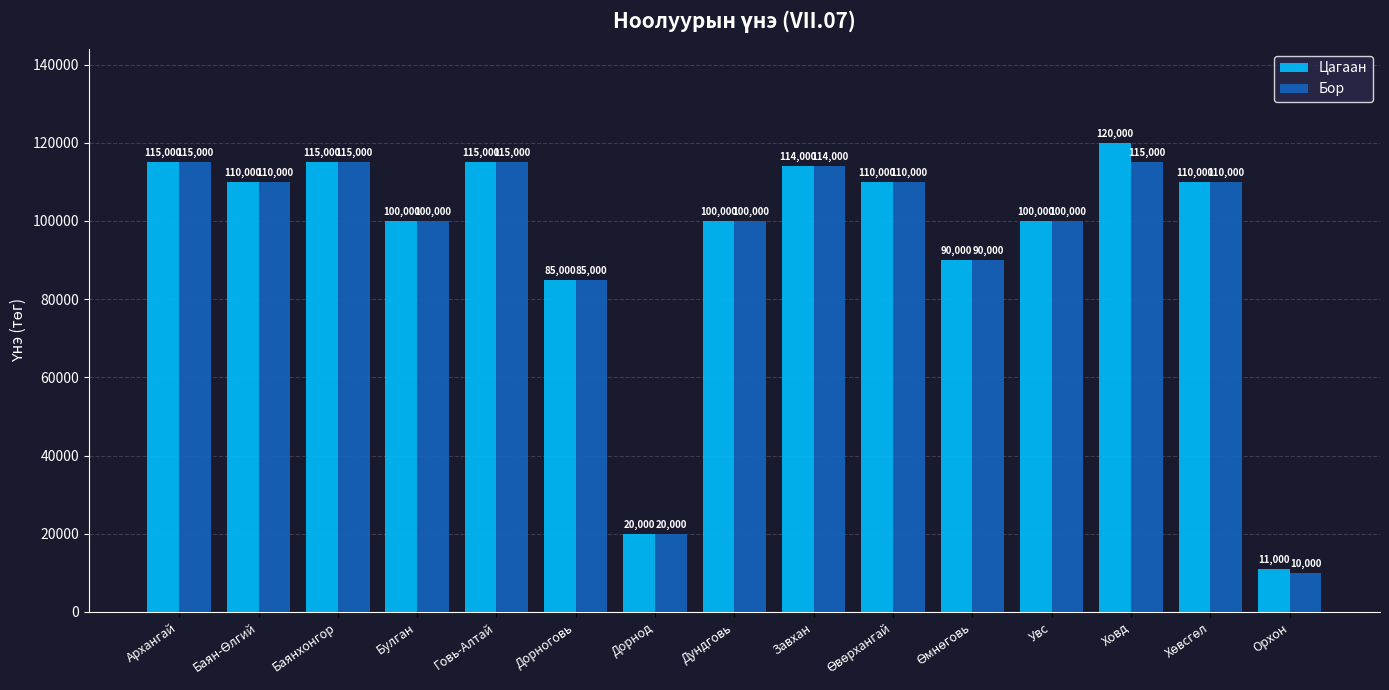

List the series in order of their overall mean, lowest first.

Бор, Цагаан